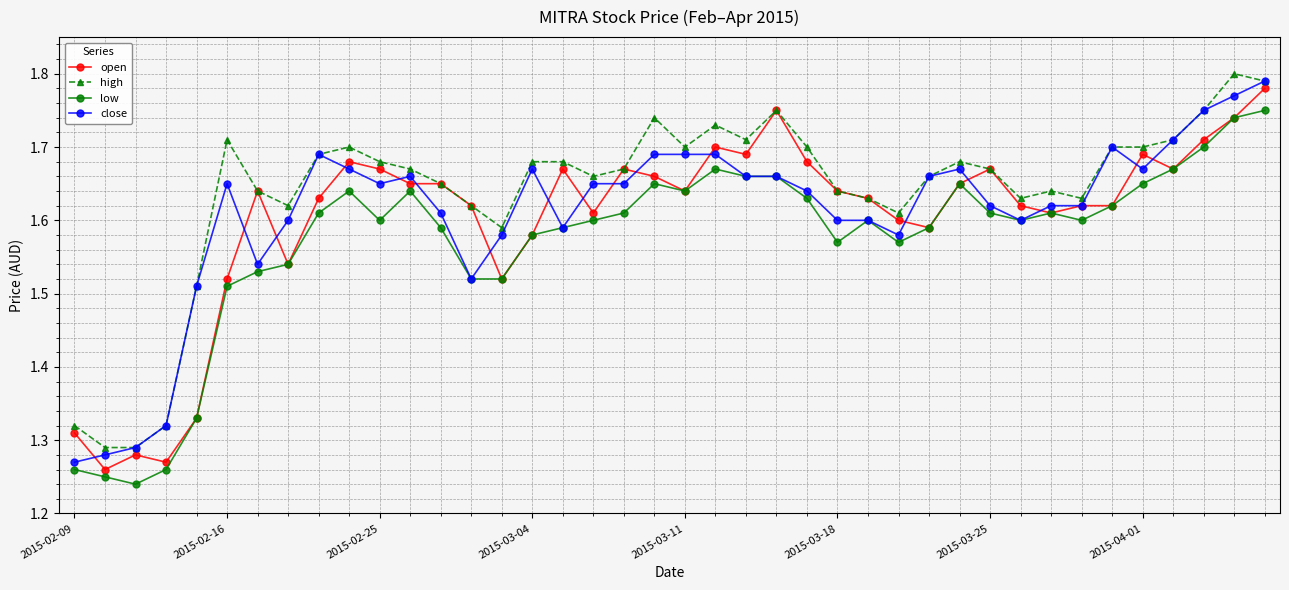

True or false: low and high cross at least once.

False